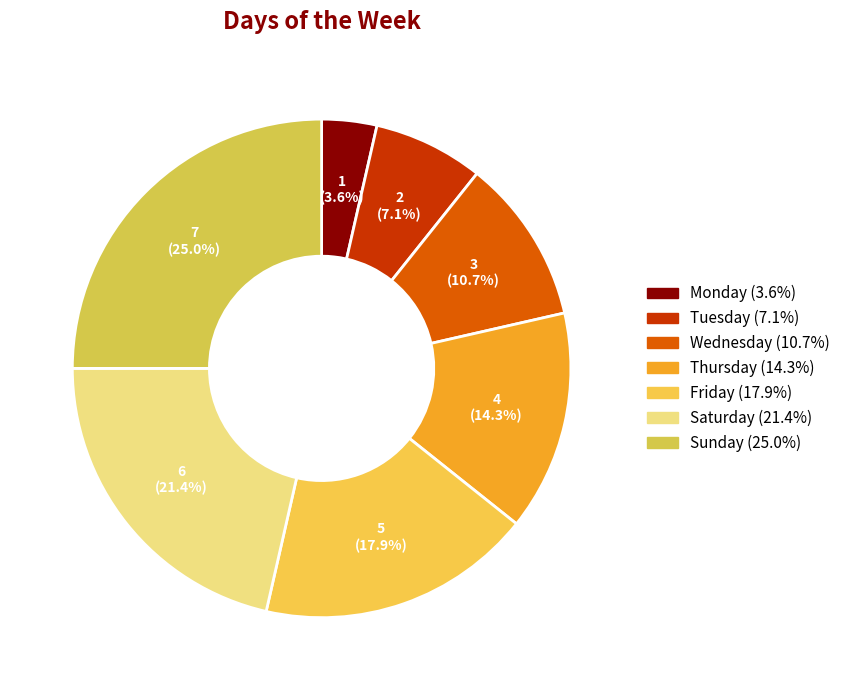

To the nearest percent, what is the difference between the largest and smallest slice percentages?

21%